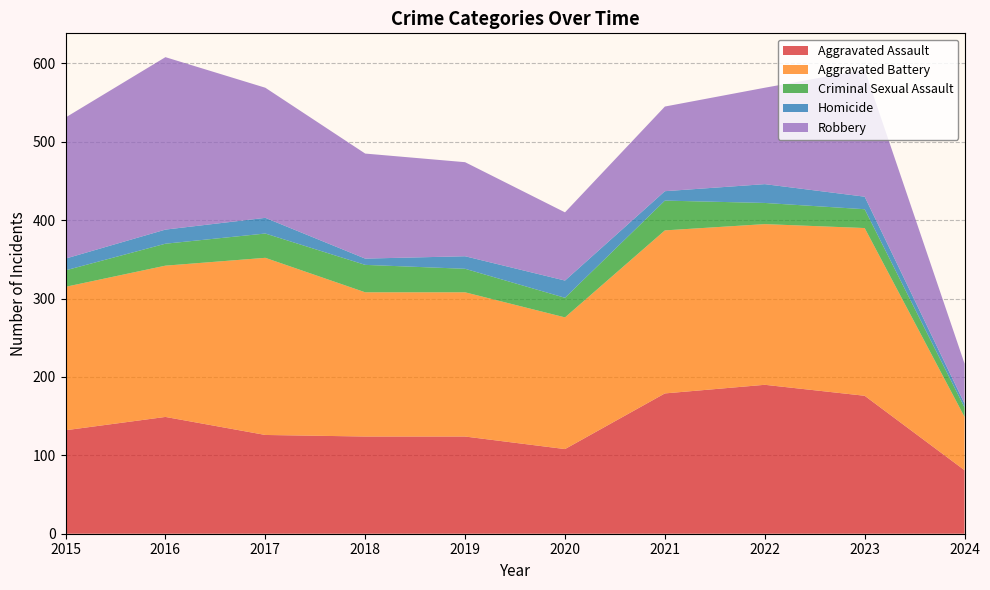

Reading left to right, transcribe all the data shown in this chart.

Aggravated Assault: 132	149	126	124	124	108	179	190	176	81
Aggravated Battery: 183	193	226	184	184	168	208	205	214	68
Criminal Sexual Assault: 21	28	31	35	30	25	38	27	24	12
Homicide: 15	18	20	8	16	22	12	24	16	5
Robbery: 180	220	166	134	120	87	108	123	162	51